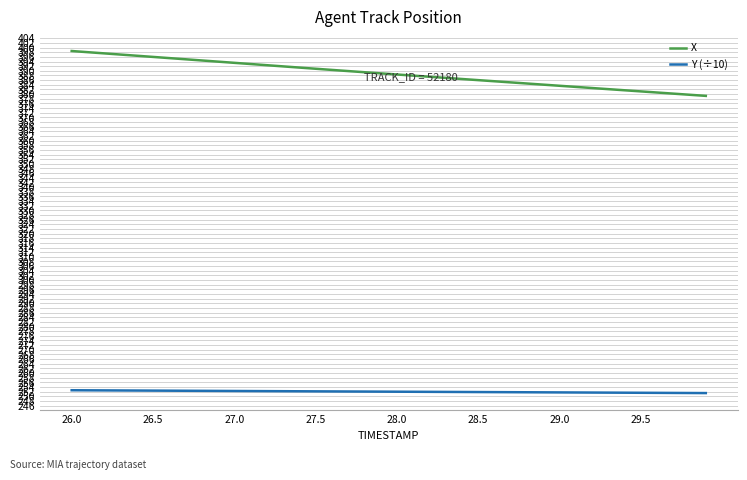

What is the smallest value displayed?

251.4